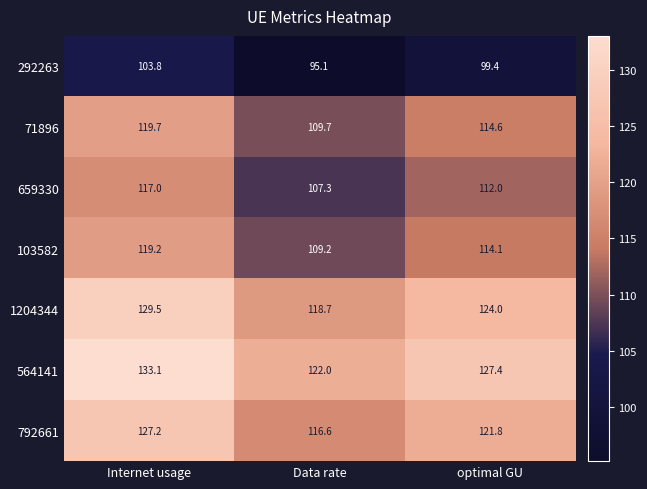

What is the sum of the 103582 values at optimal GU and Internet usage?

233.3